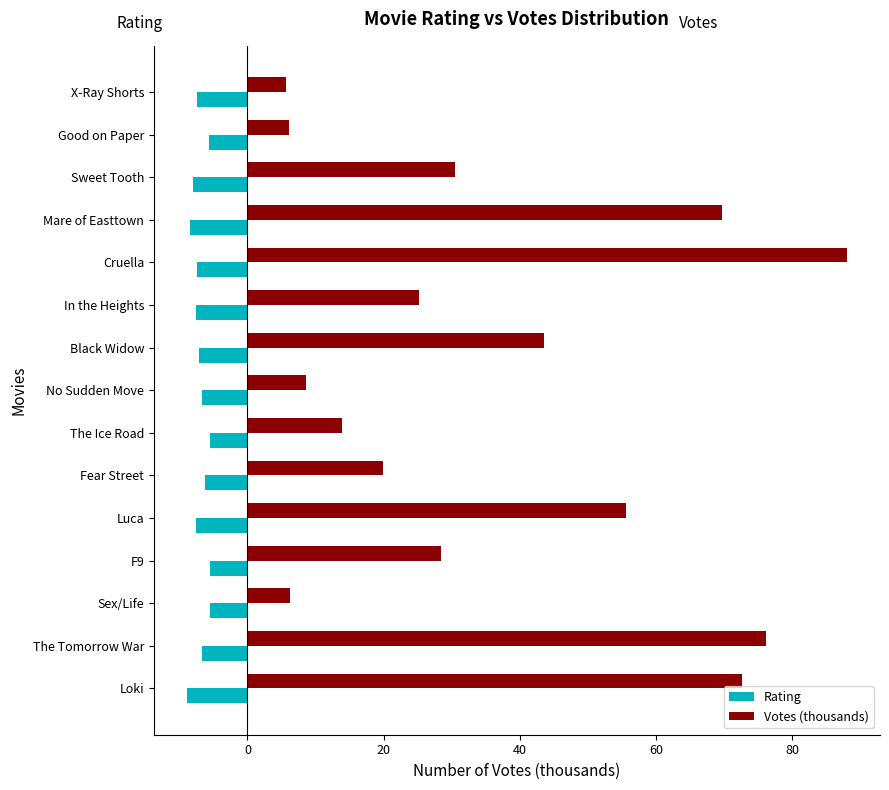

The Votes (thousands) series shows 13.8 at The Ice Road. True or false?

True